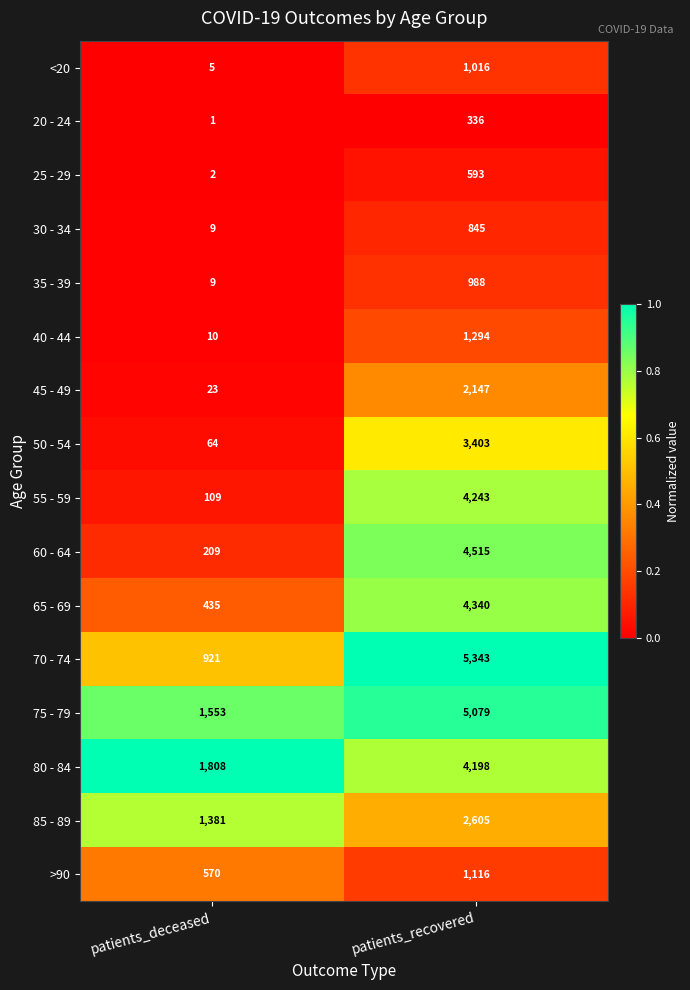

Which series changed the most between patients_deceased and patients_recovered?

70 - 74